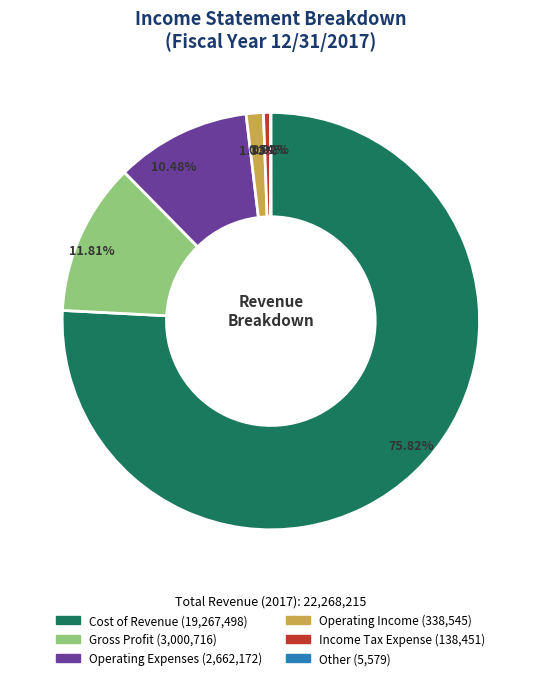

Does any single category account for the majority?

Yes